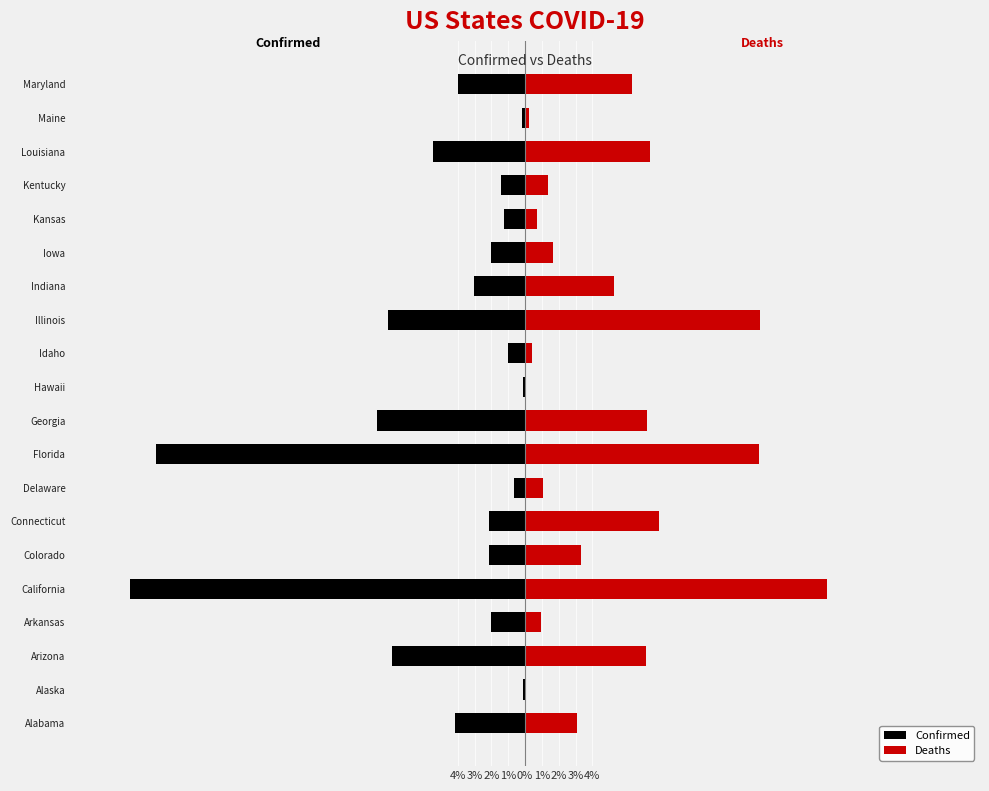

Which has a higher value, Delaware or Colorado?

Delaware